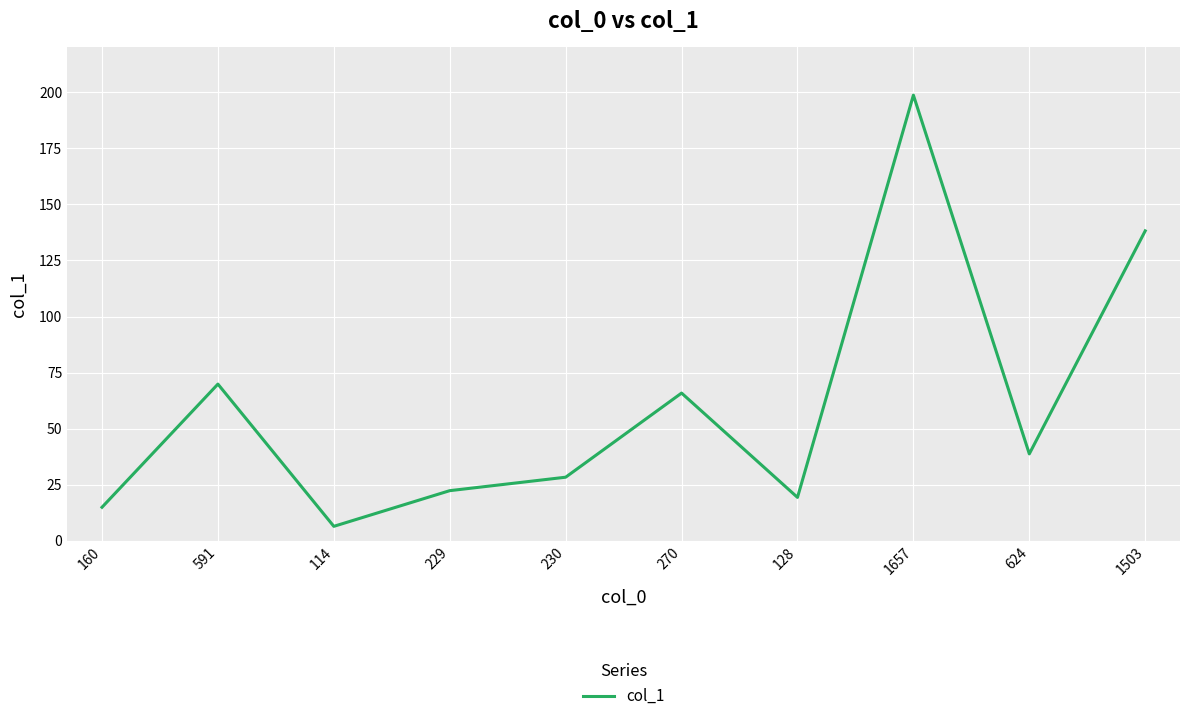

Where is the first local minimum?

114